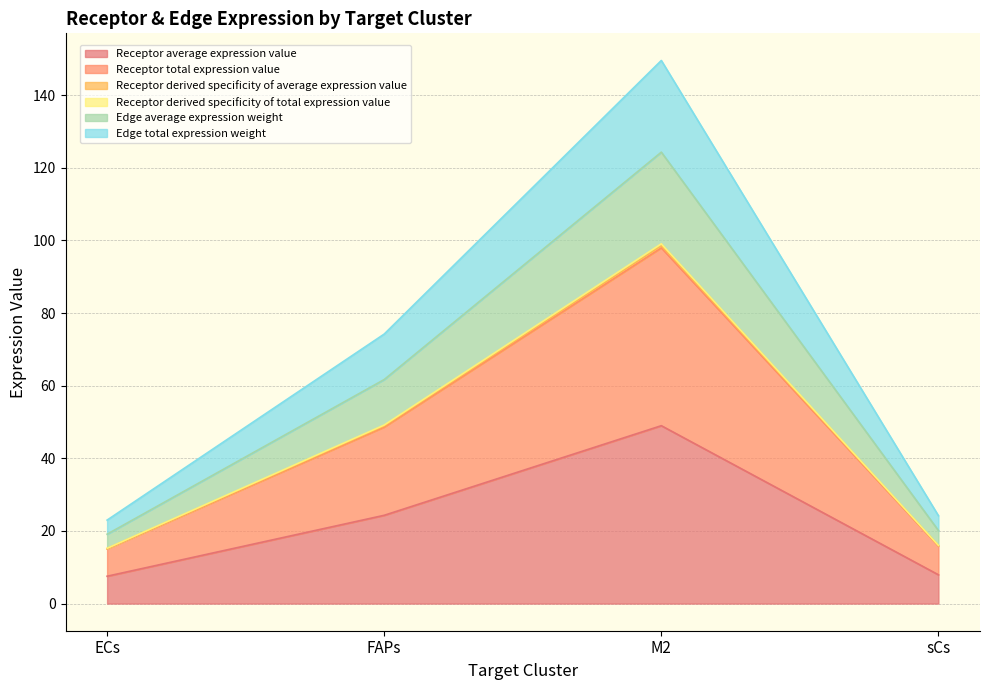

At which label is Edge total expression weight closest to 71?

FAPs